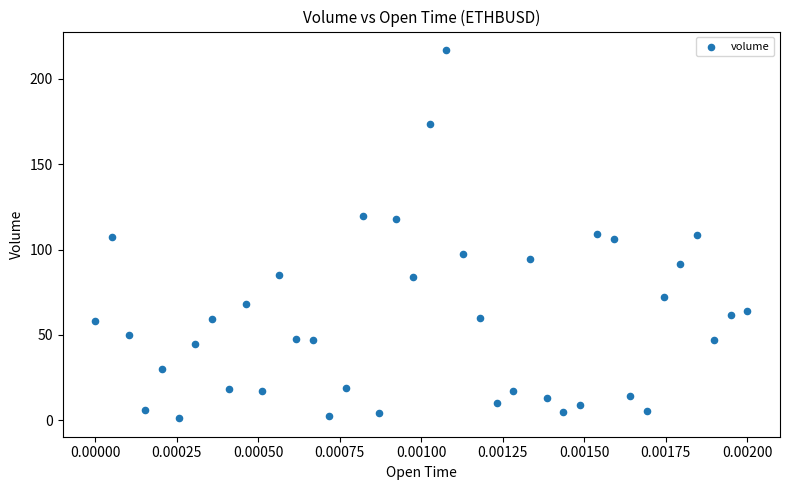

What is the range of Y values (max minus min)?

215.6